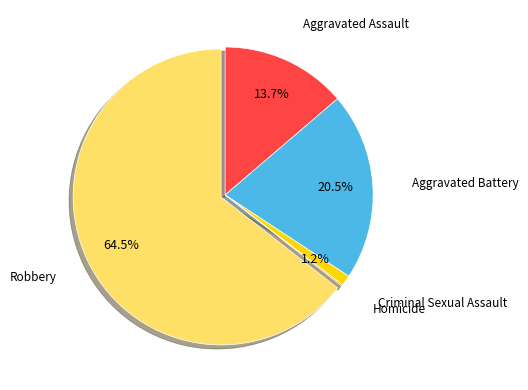

What is the largest slice in the pie chart?

Robbery